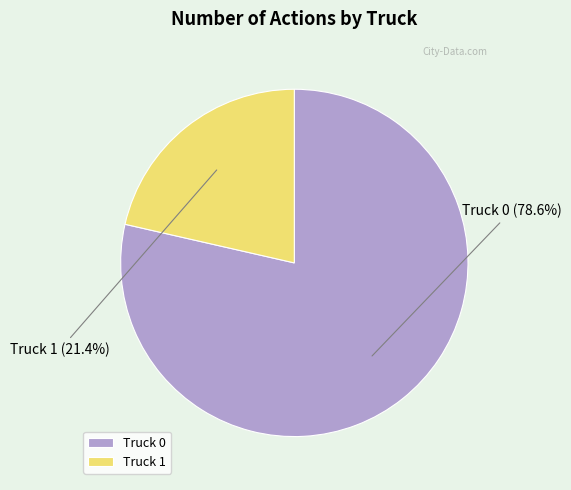

Is the sum of Truck 1 and Truck 0 greater than half?

Yes